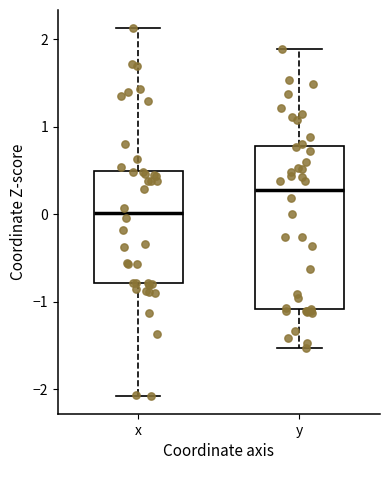

Comparing the boxes themselves (not the whiskers), which one is the tallest?

y